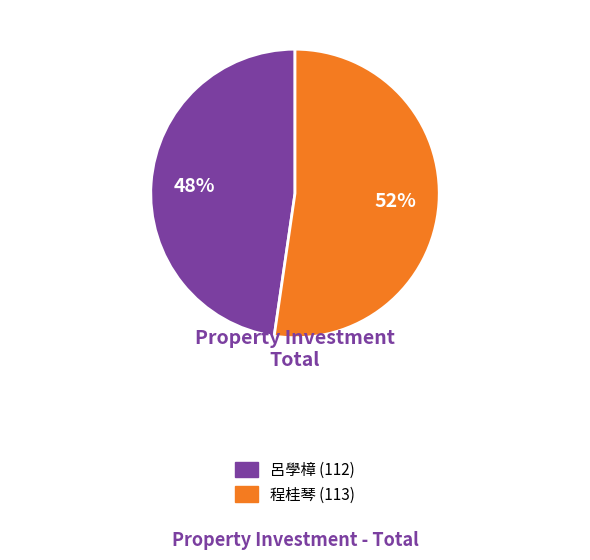

Which category has the biggest portion of the pie?

程桂琴 (113)